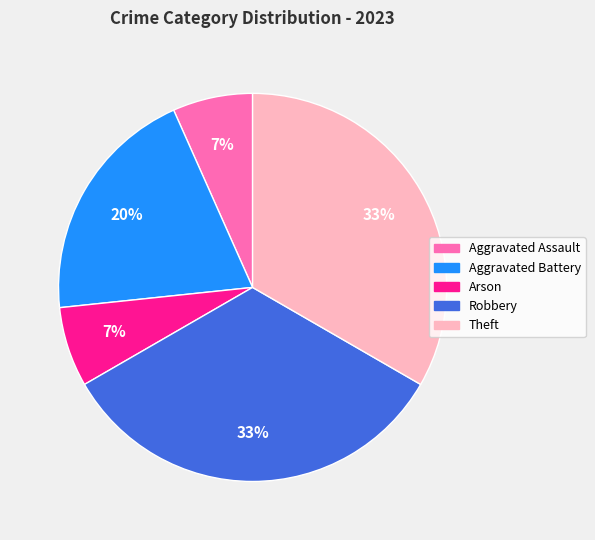

Which has a higher value, Aggravated Battery or Theft?

Theft